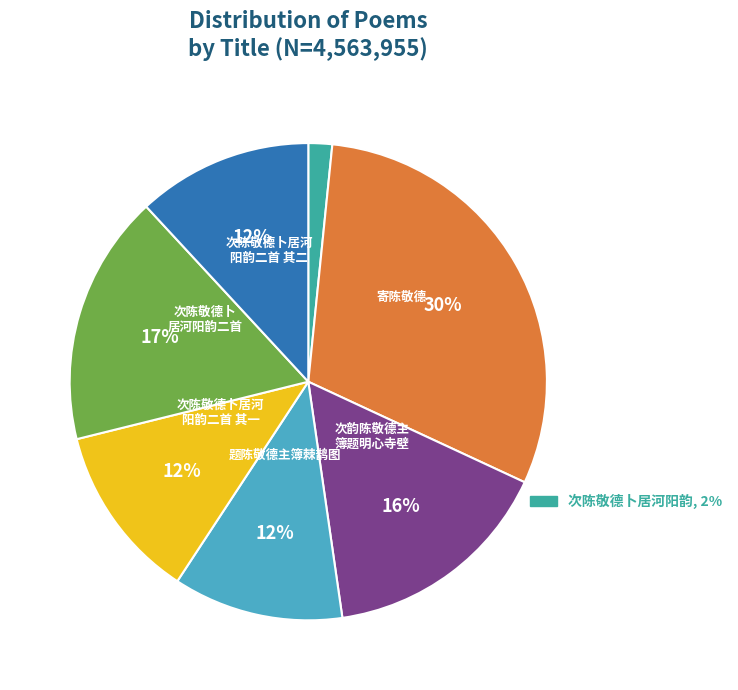

How many segments does this pie chart have?

7